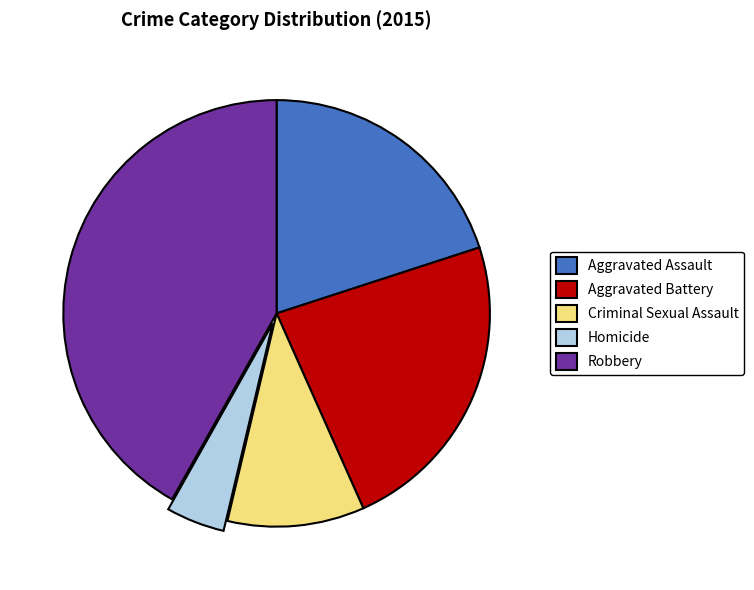

Combined, do Criminal Sexual Assault and Aggravated Assault account for over 50%?

No